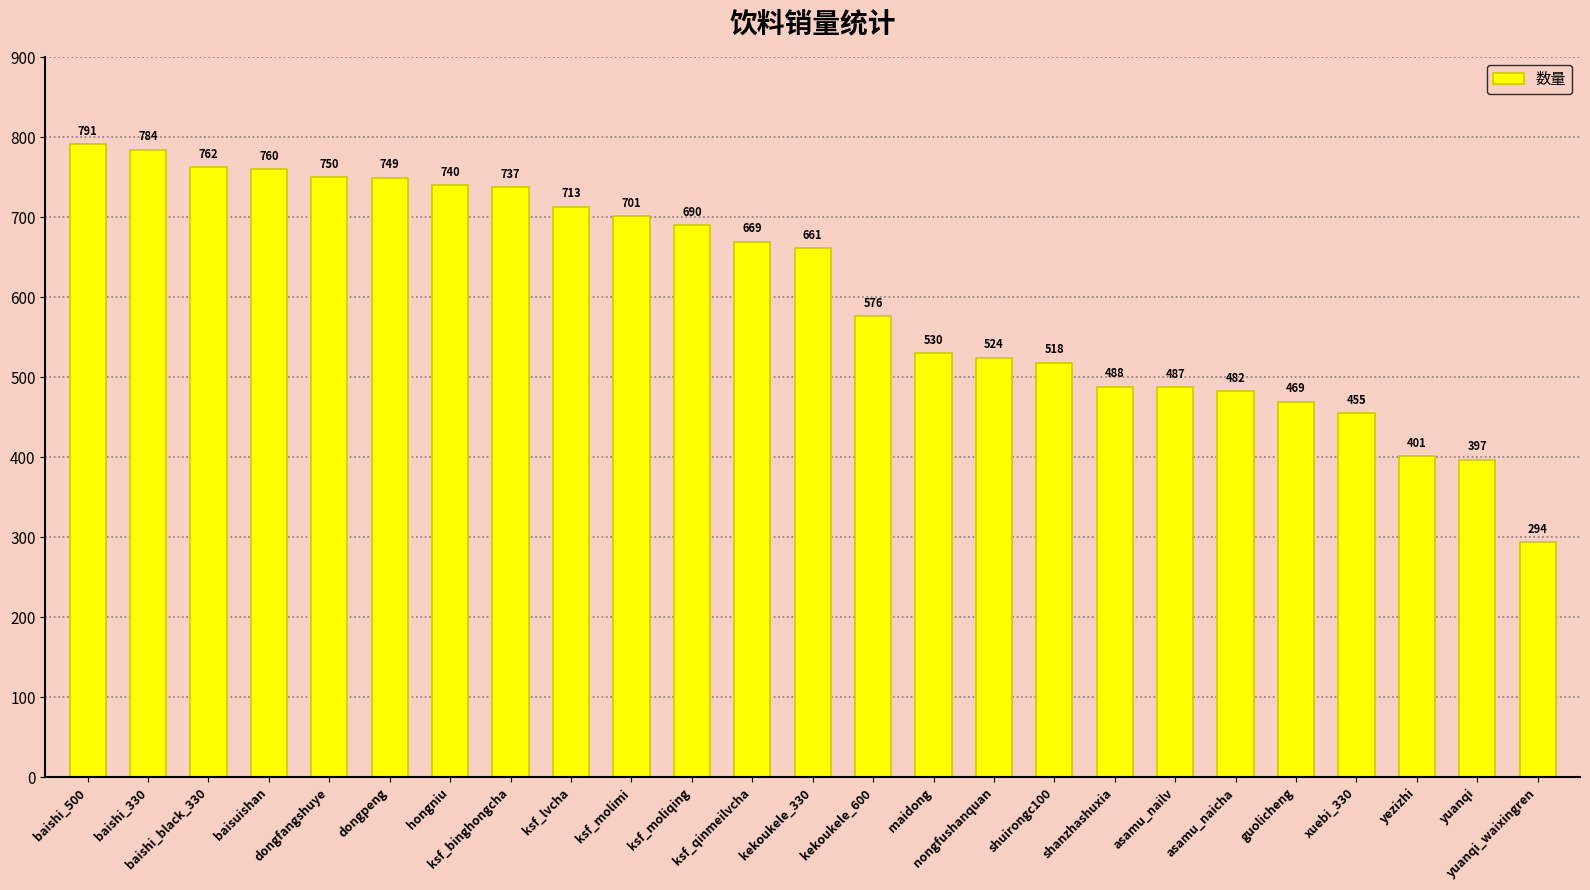

Which category has the lowest value across all series?

yuanqi_waixingren